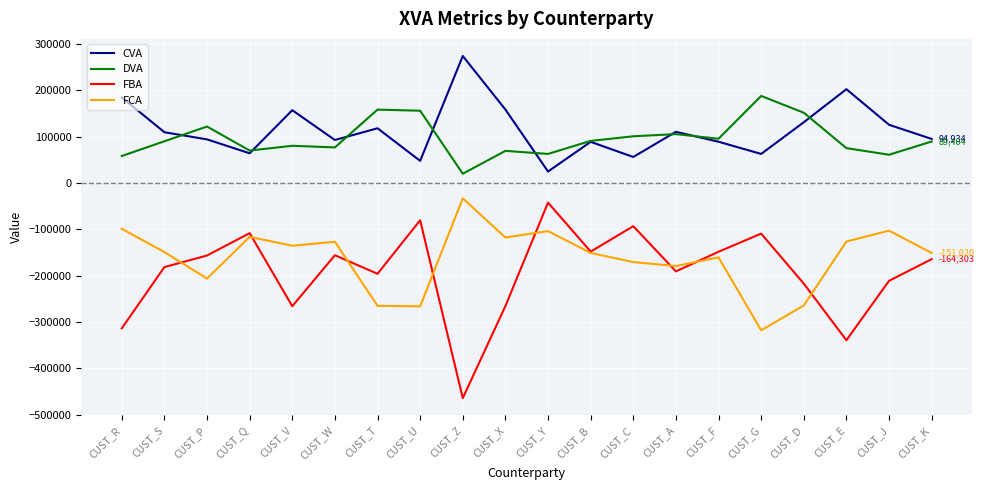

At CUST_X, list the series in order from largest to smallest.

CVA, DVA, FCA, FBA